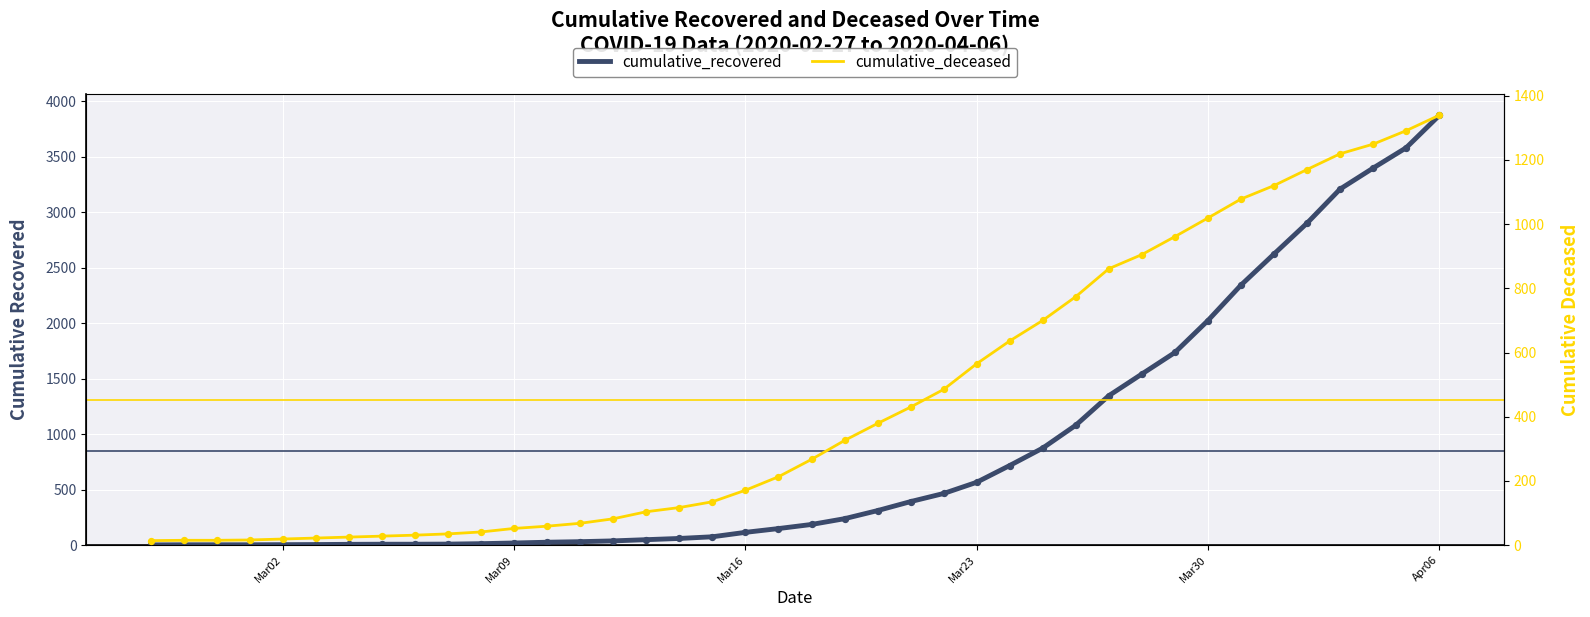

Which series contains the highest Y value?

cumulative_recovered